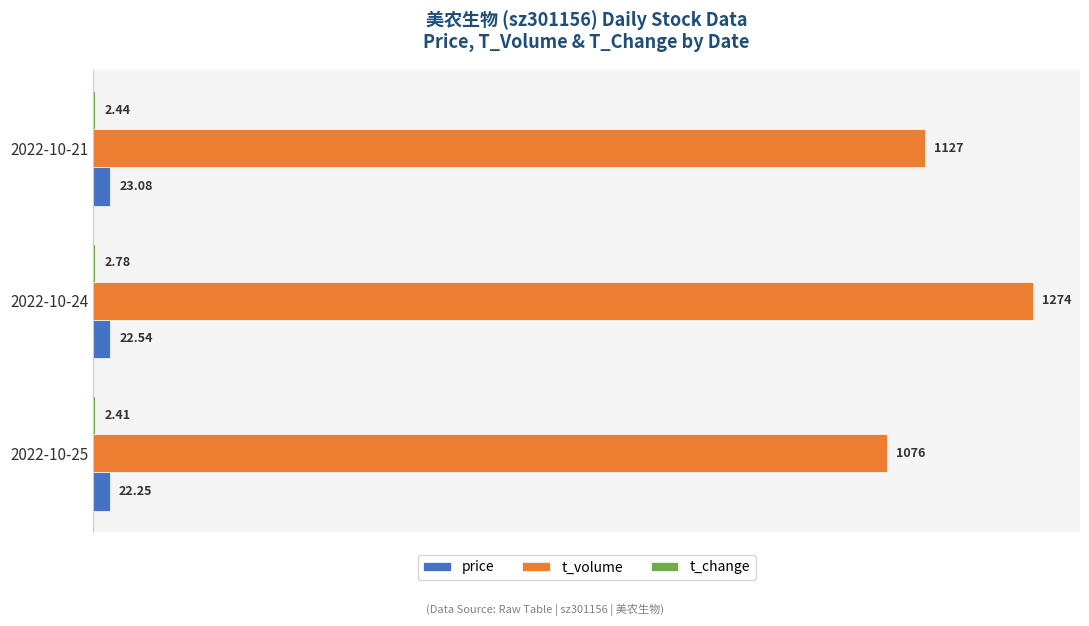

Which series has the largest total across all categories?

t_volume